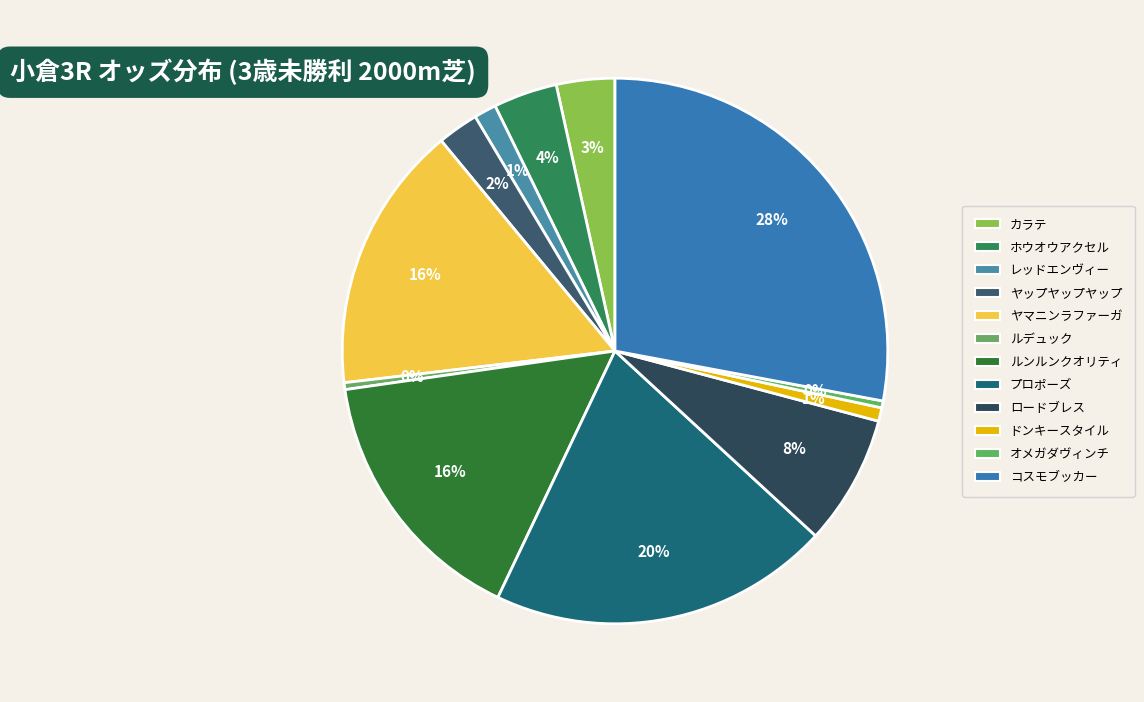

How many segments does this pie chart have?

12